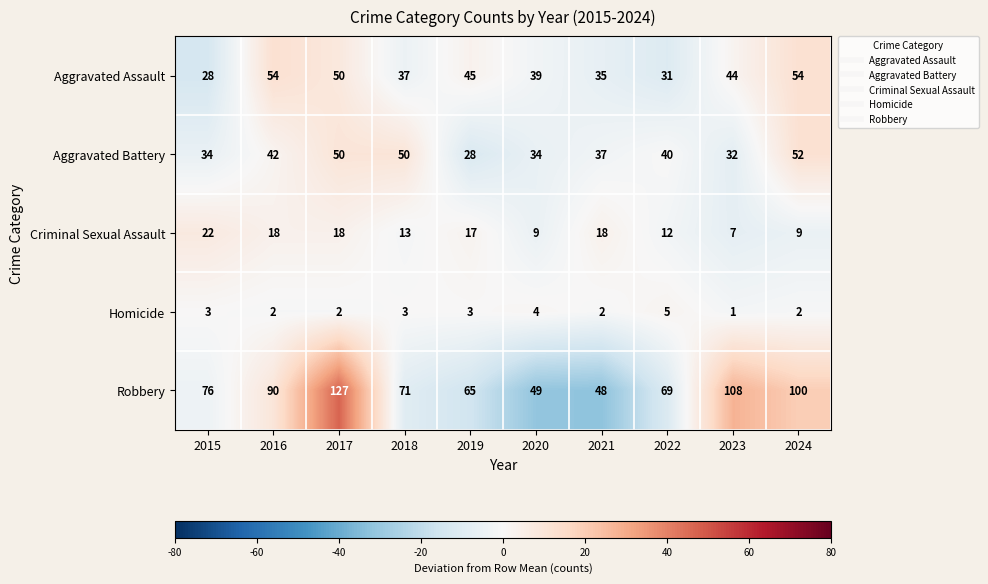

At 2021, list the series in order from largest to smallest.

Robbery, Aggravated Battery, Aggravated Assault, Criminal Sexual Assault, Homicide